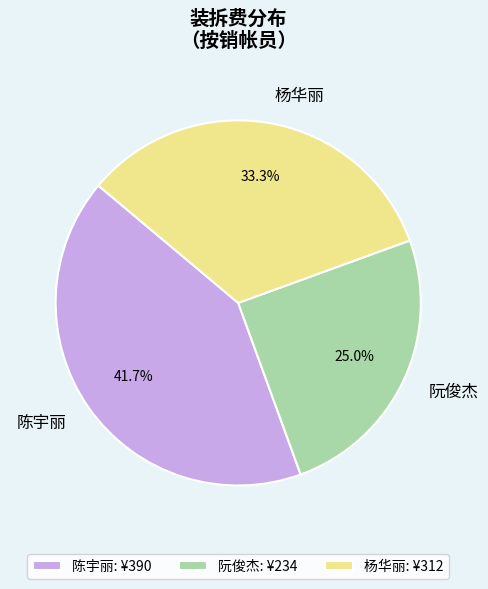

How much of the chart is everything except 陈宇丽?

58.3%